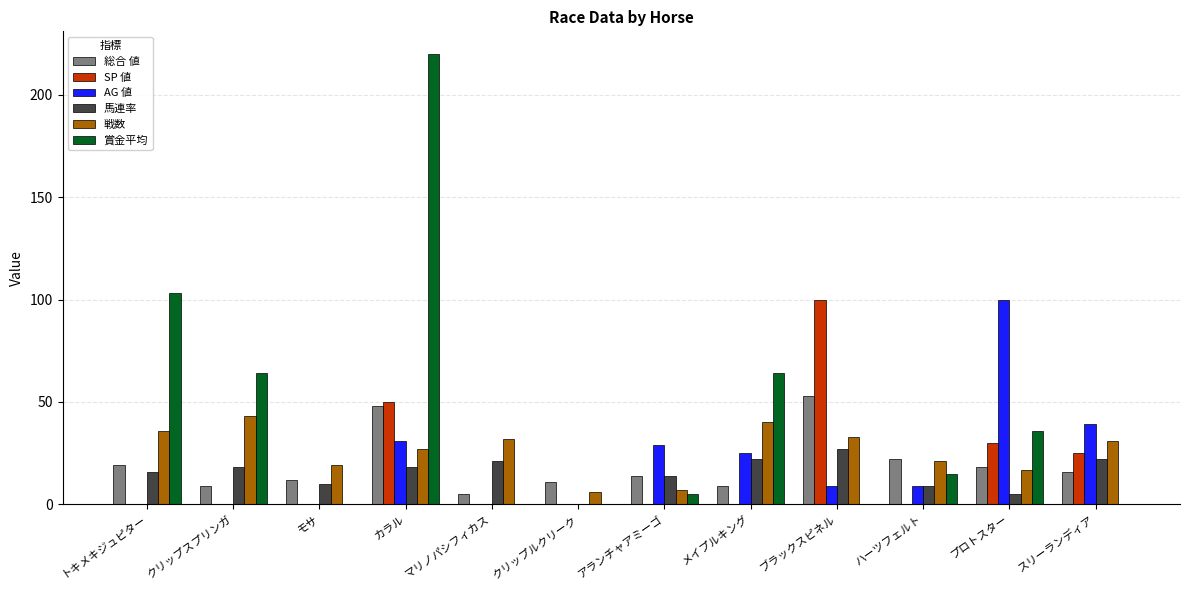

What is the spread (max minus min) of values at トキメキジュピター?

103